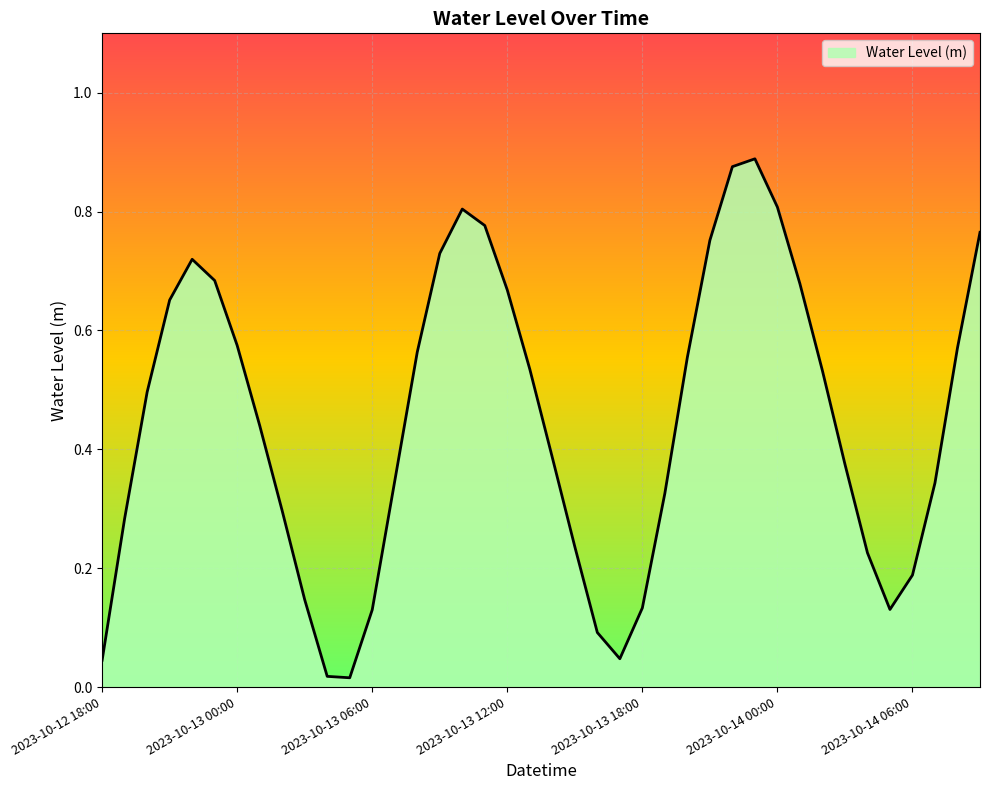

What is the sum of all values?

17.8